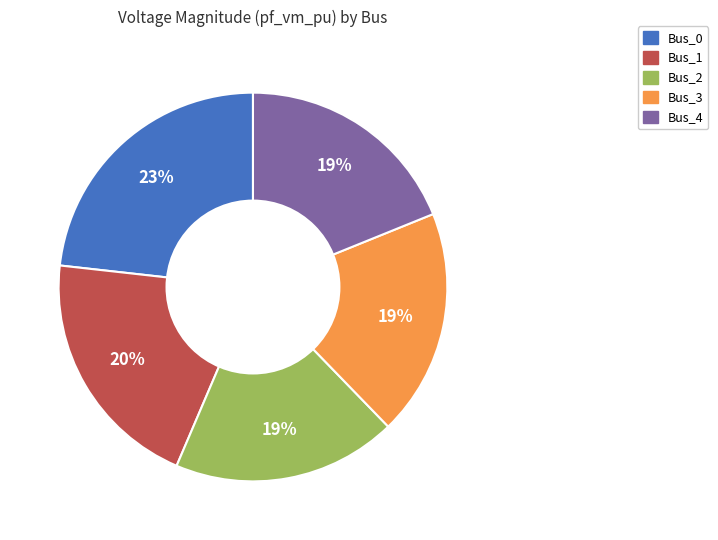

Is the sum of Bus_2 and Bus_4 greater than half?

No